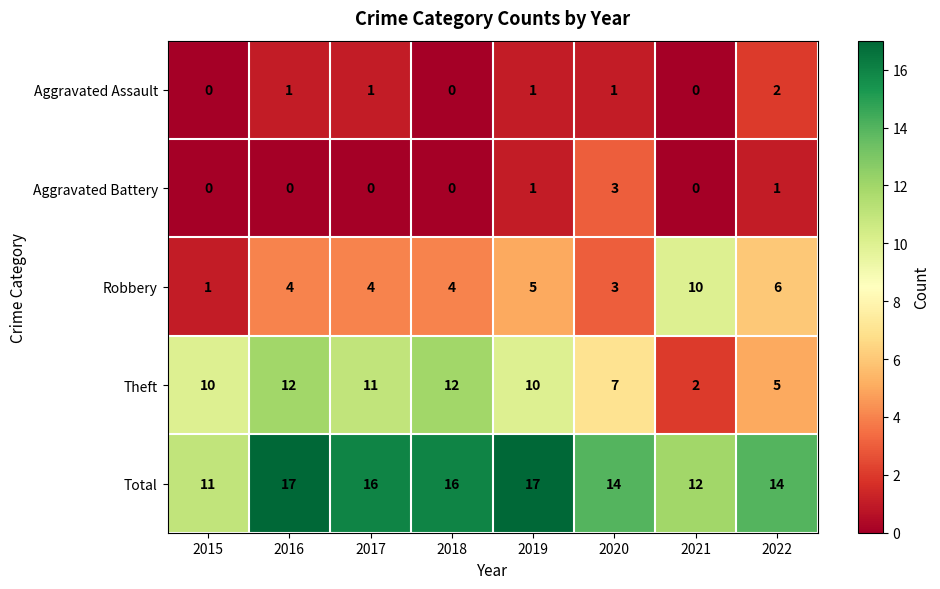

Is the value of Aggravated Battery at 2021 greater than the value of Total at 2020?

No